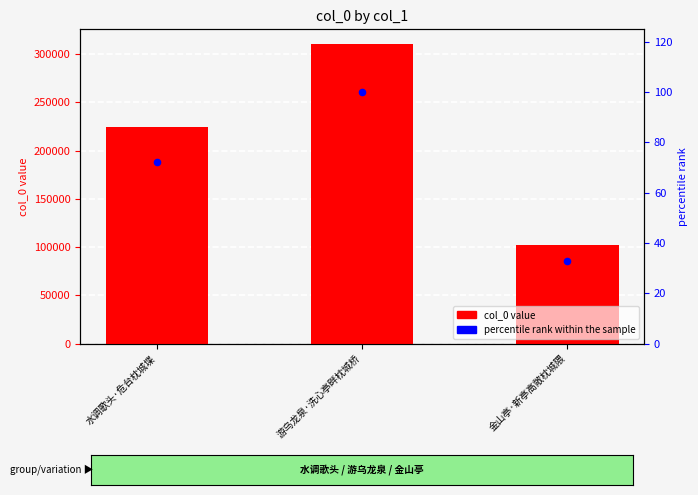

Which series reaches the maximum Y coordinate?

col_0